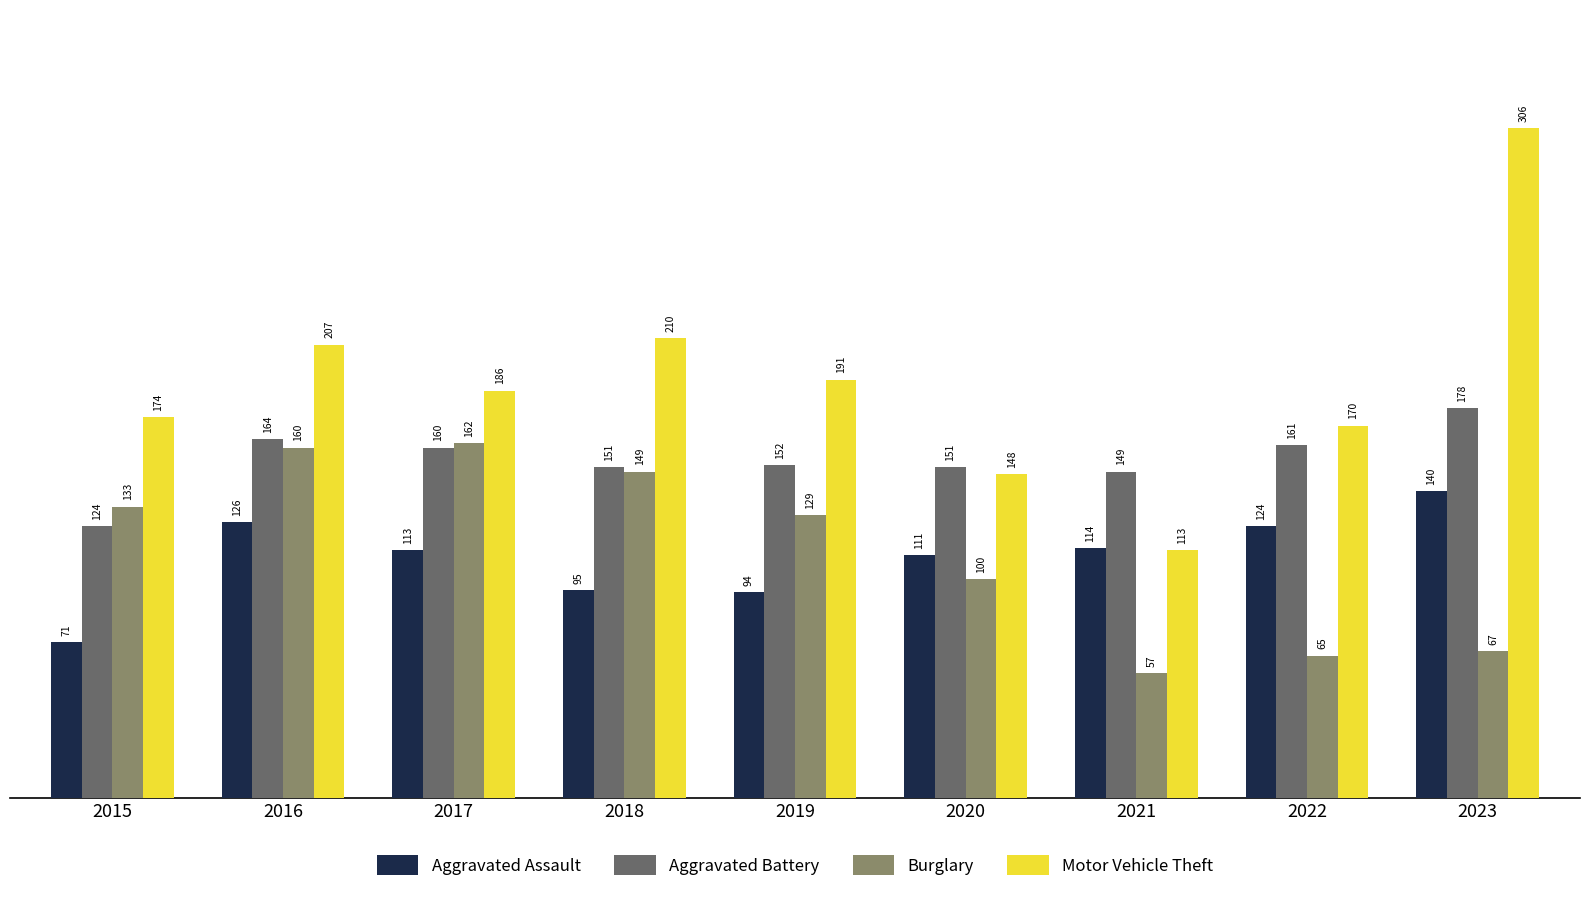

Reading left to right, extract all data points from this chart.

Aggravated Assault: 2015=71	2016=126	2017=113	2018=95	2019=94	2020=111	2021=114	2022=124	2023=140
Aggravated Battery: 2015=124	2016=164	2017=160	2018=151	2019=152	2020=151	2021=149	2022=161	2023=178
Burglary: 2015=133	2016=160	2017=162	2018=149	2019=129	2020=100	2021=57	2022=65	2023=67
Motor Vehicle Theft: 2015=174	2016=207	2017=186	2018=210	2019=191	2020=148	2021=113	2022=170	2023=306